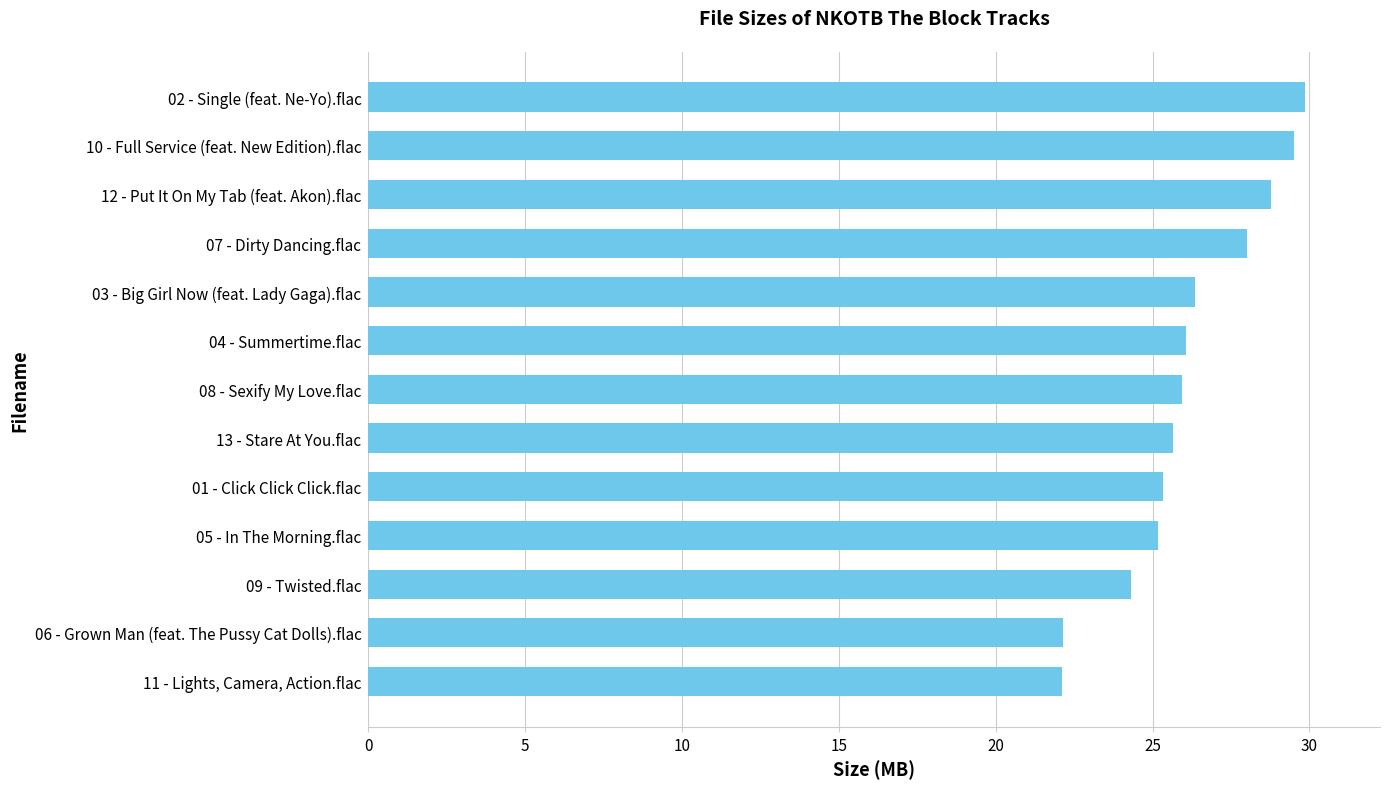

Is it true that the value at 03 - Big Girl Now (feat. Lady Gaga).flac is 7.1?

False